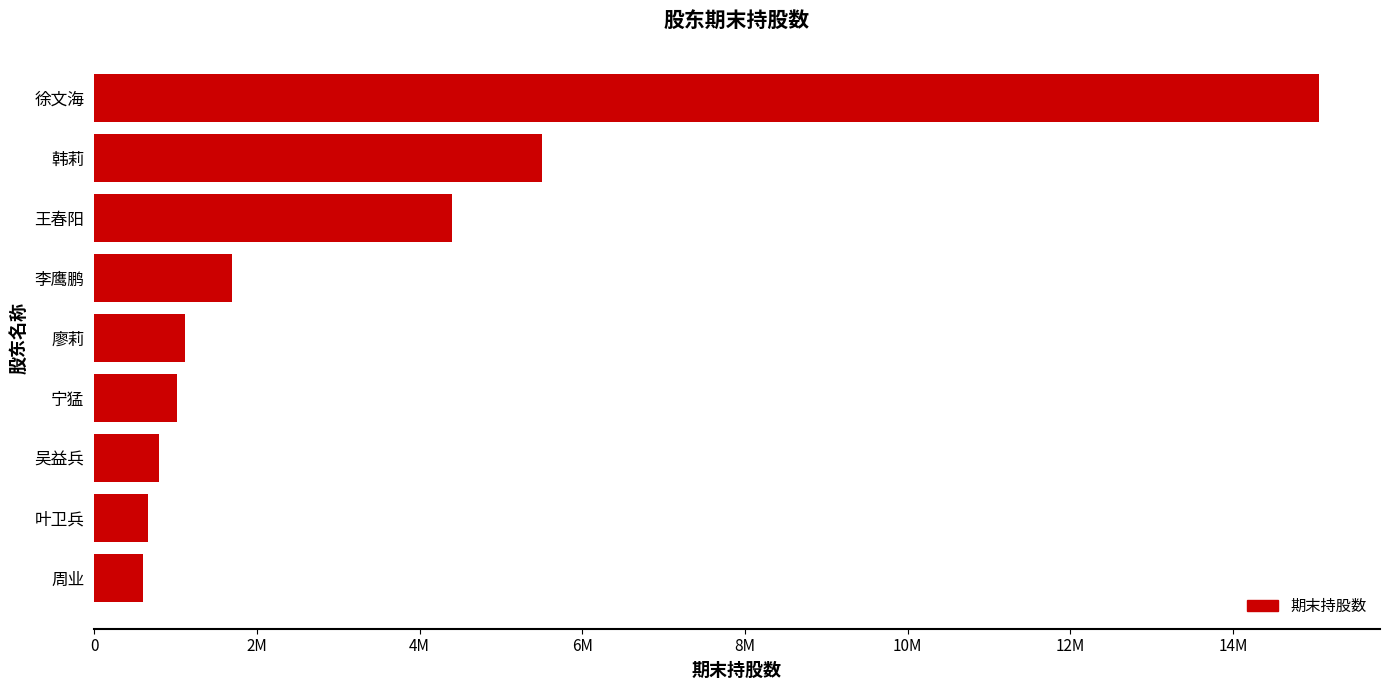

What is the maximum value shown in the chart?

15056000